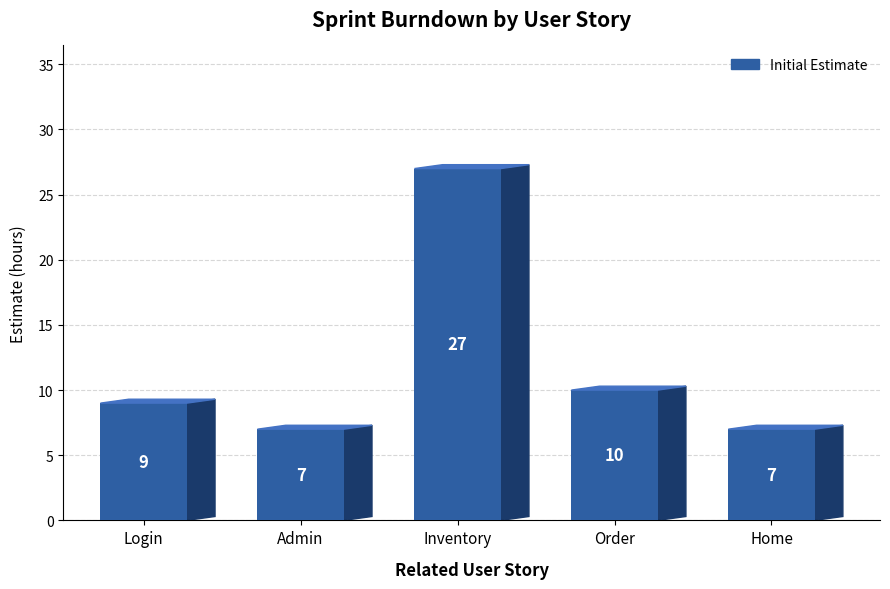

Reading left to right, transcribe all the data shown in this chart.

9	7	27	10	7